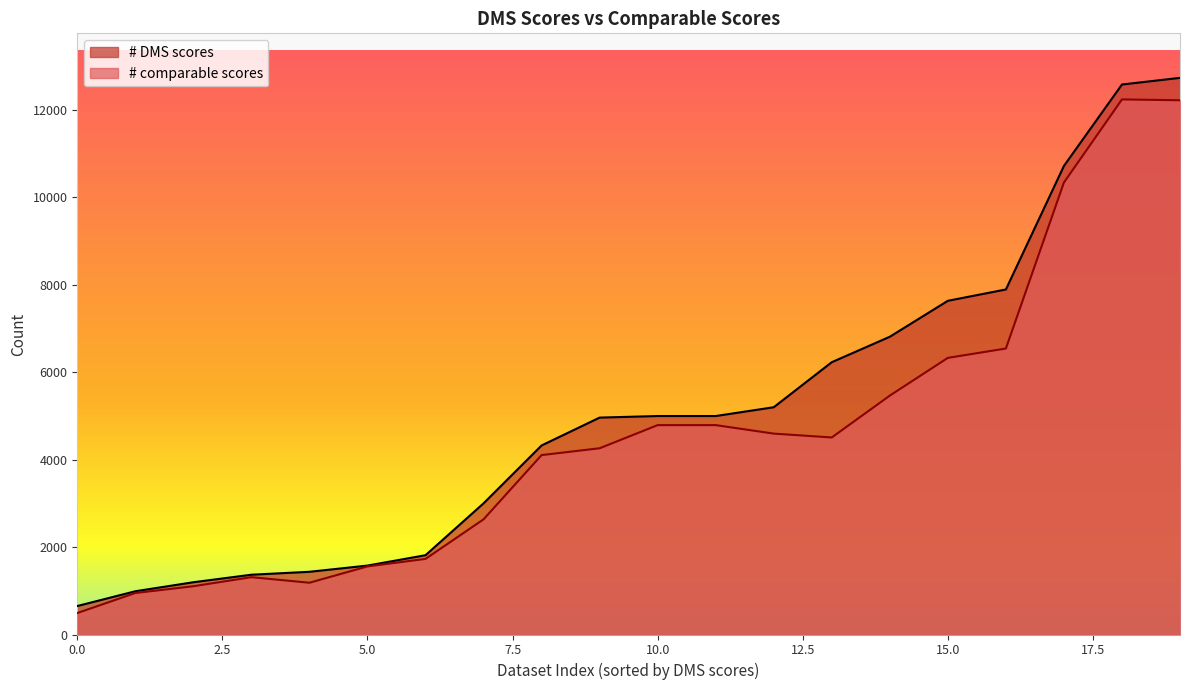

Which series has the widest spread of values?

# DMS scores